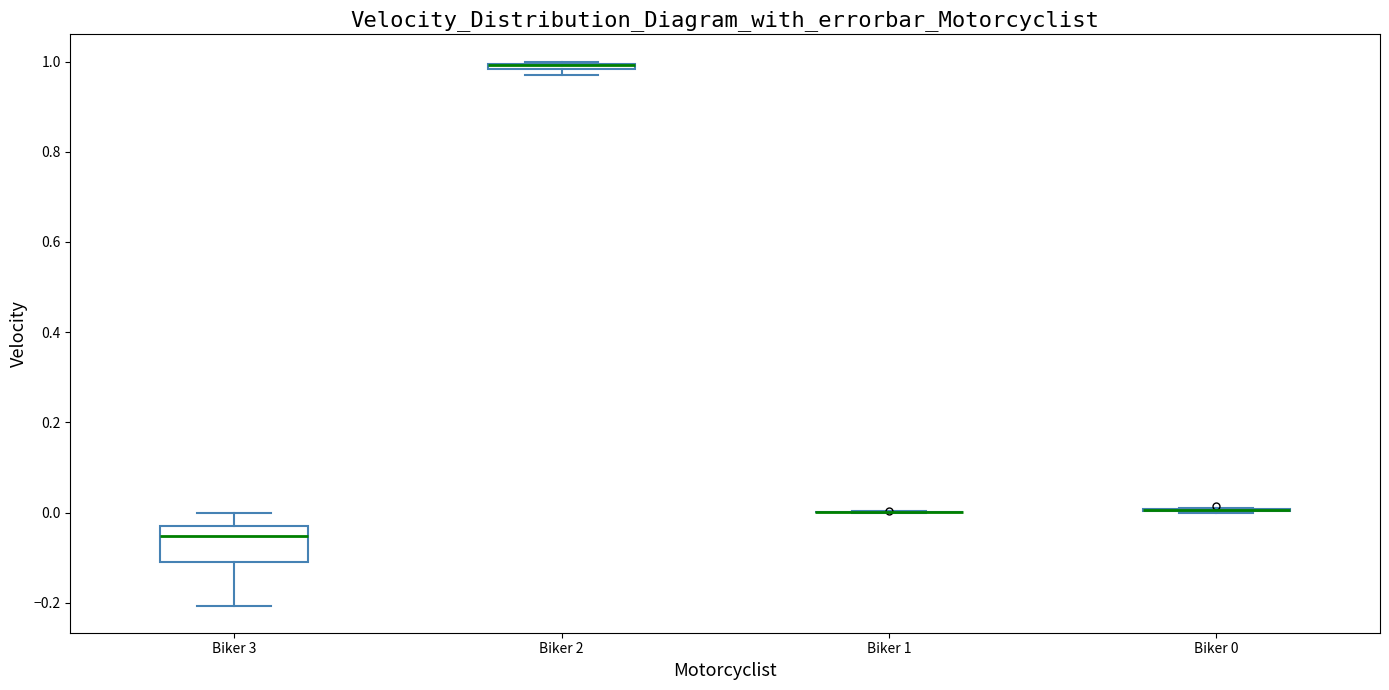

Which box is the tallest, from its lower edge to its upper edge?

Biker 3